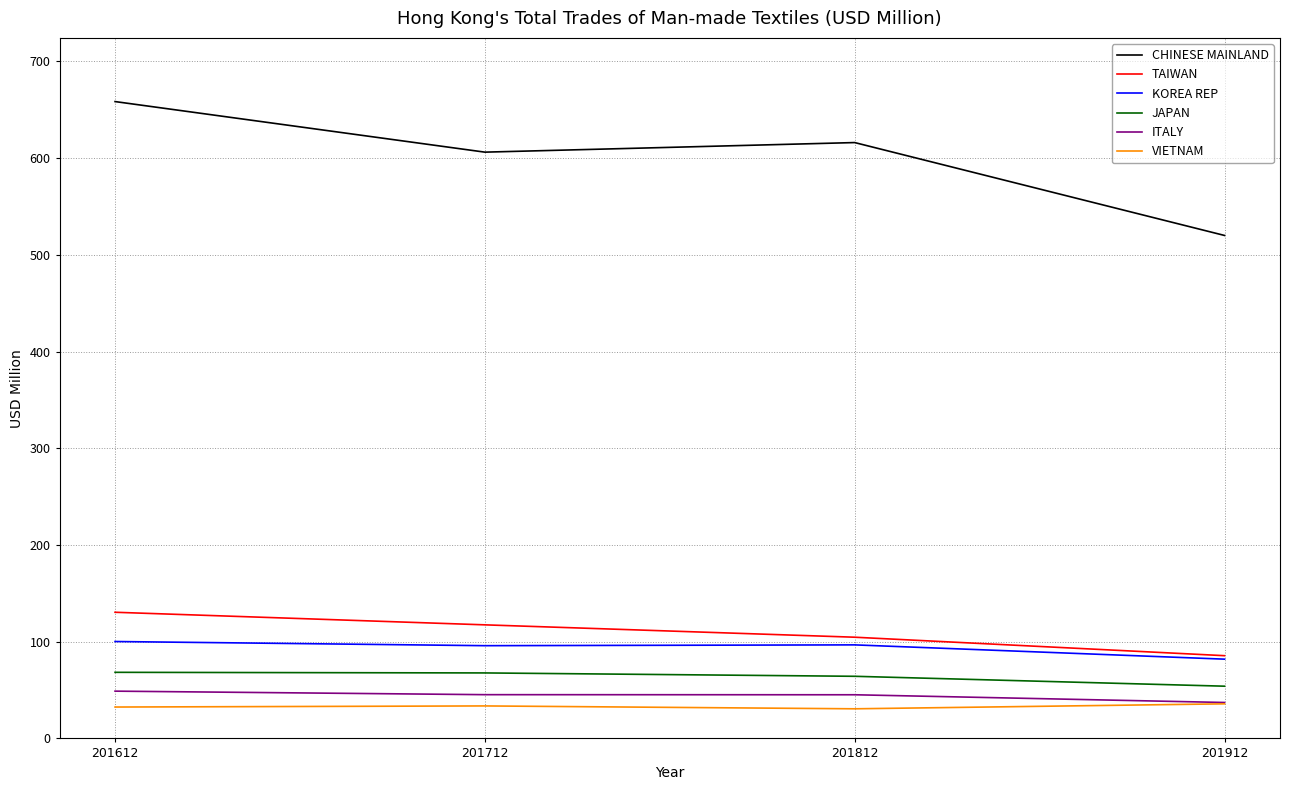

True or false: JAPAN and ITALY intersect in this chart.

False